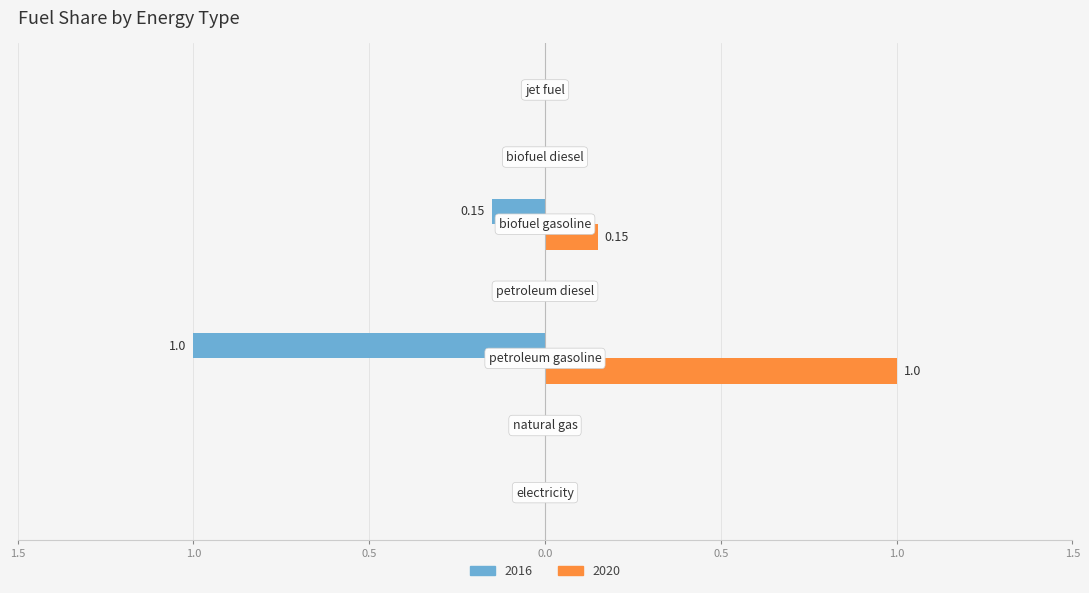

What is the value of the 2016 bar at the 3rd from the left?

-1.0